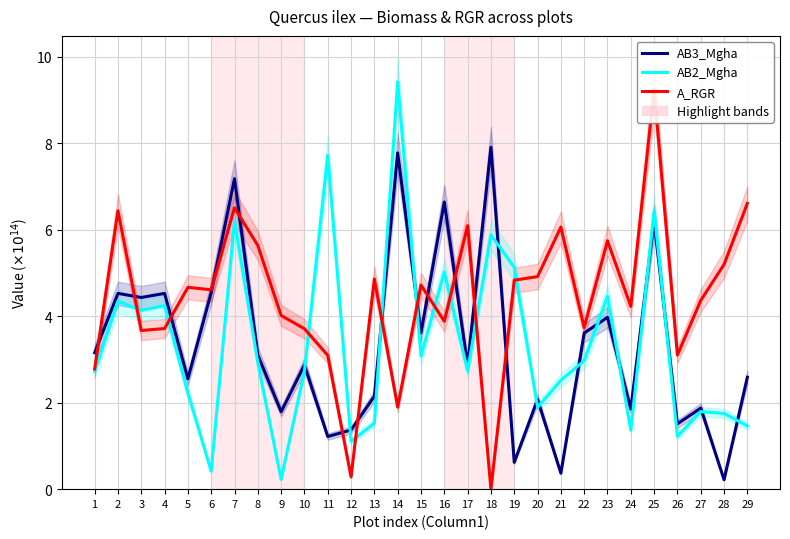

Is the value of A_RGR at 19 greater than the value of AB2_Mgha at 6?

Yes